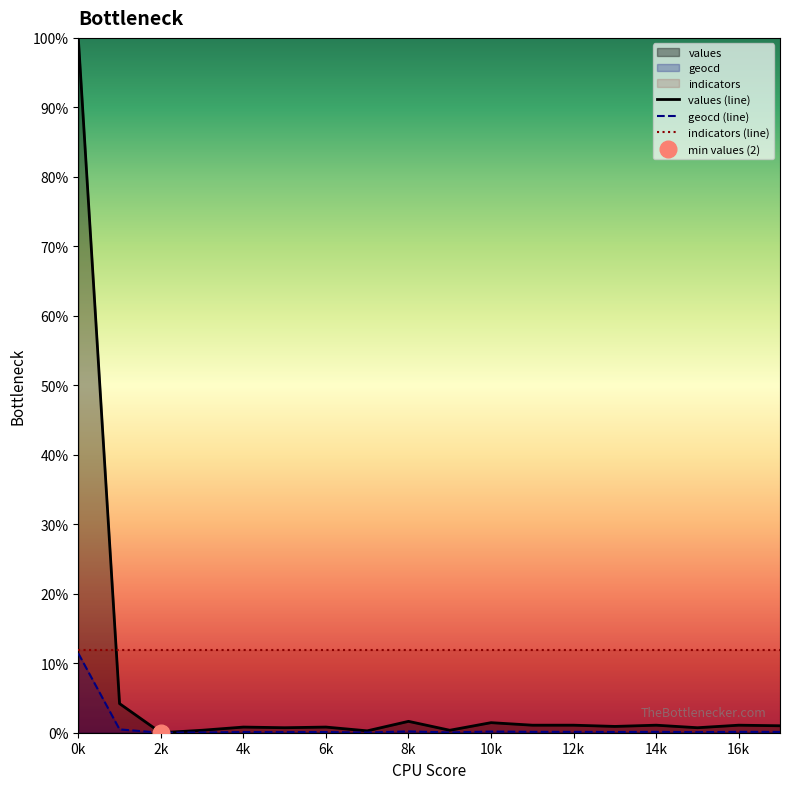

At which label is indicators (line) closest to 11?

0k